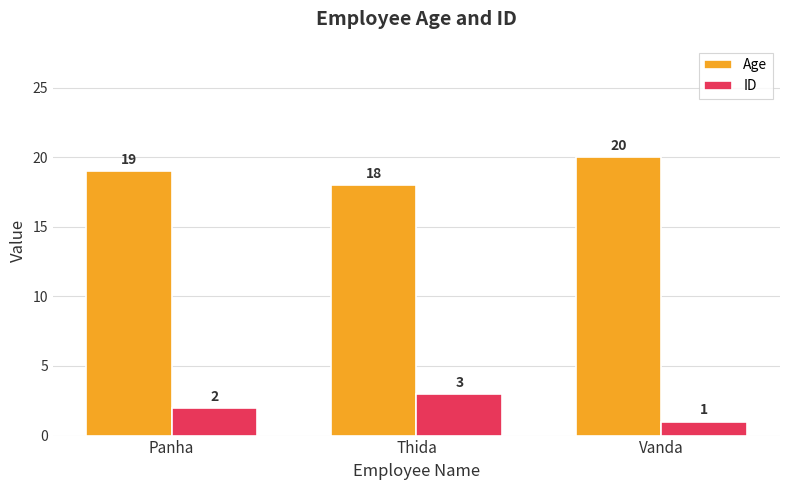

Reading right to left, extract all data points from this chart.

Age: 20	18	19
ID: 1	3	2